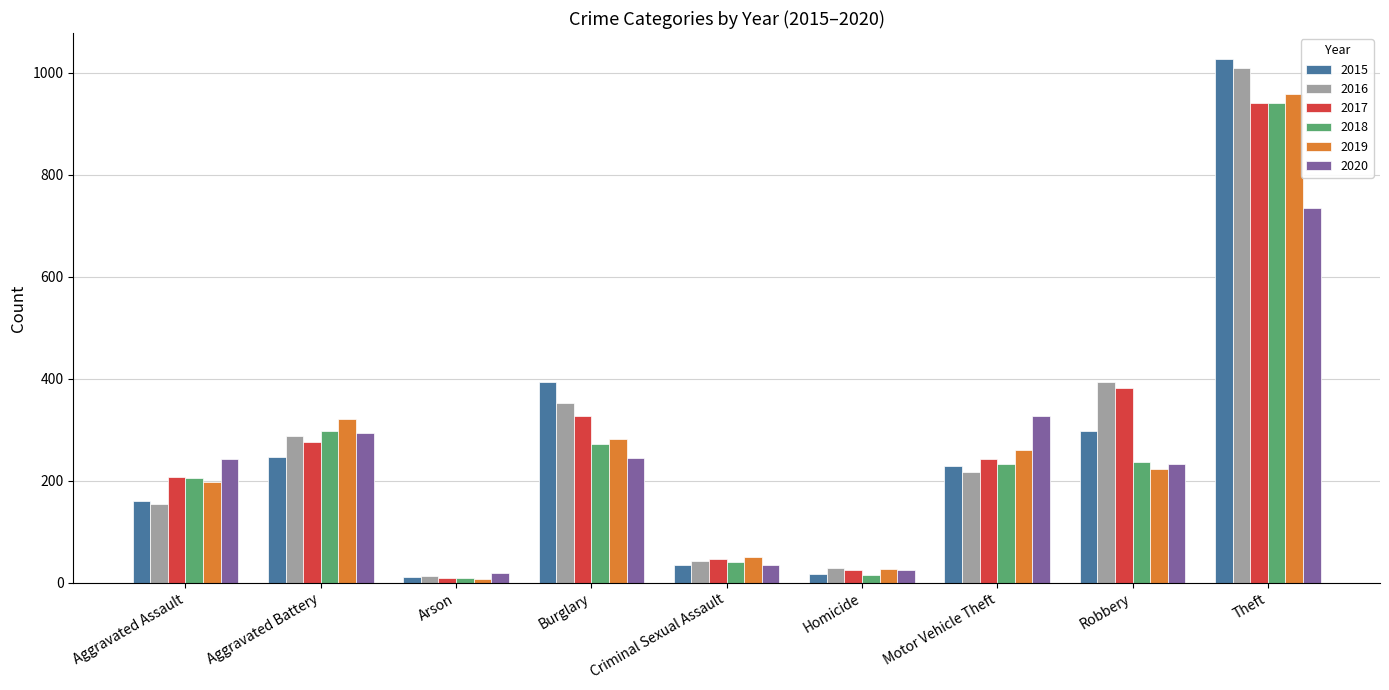

How many values in the 2015 series are below 228?

4